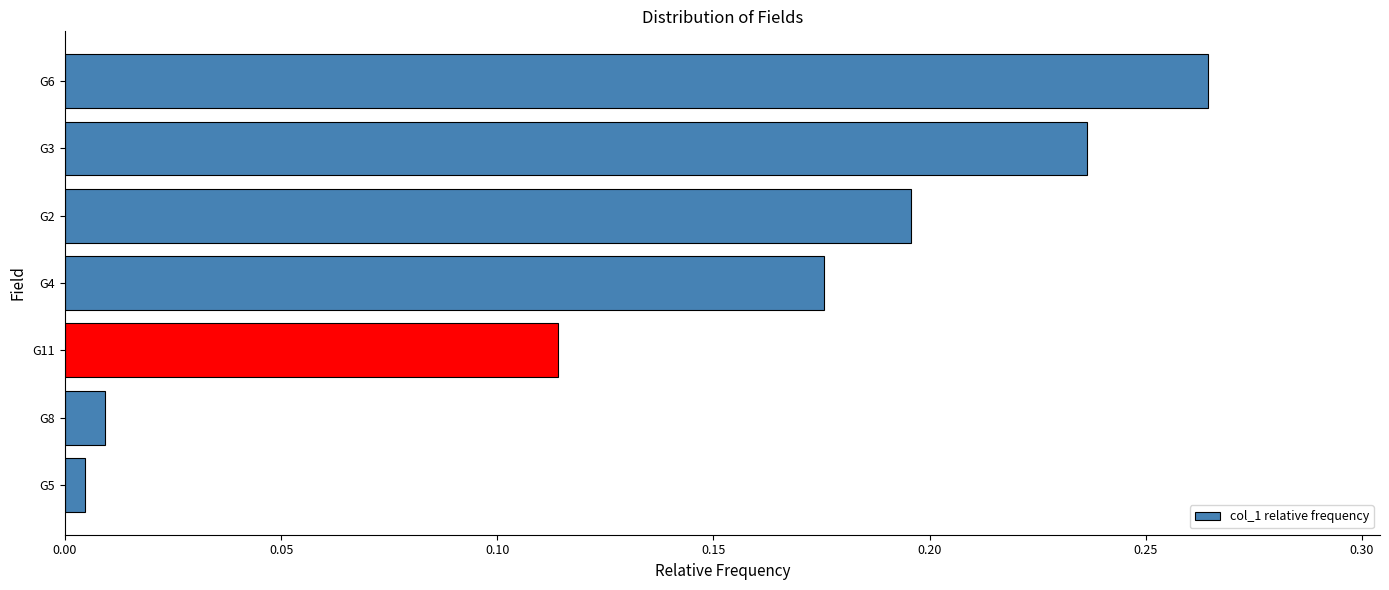

What is the label of the 1st bar from the bottom?

G5